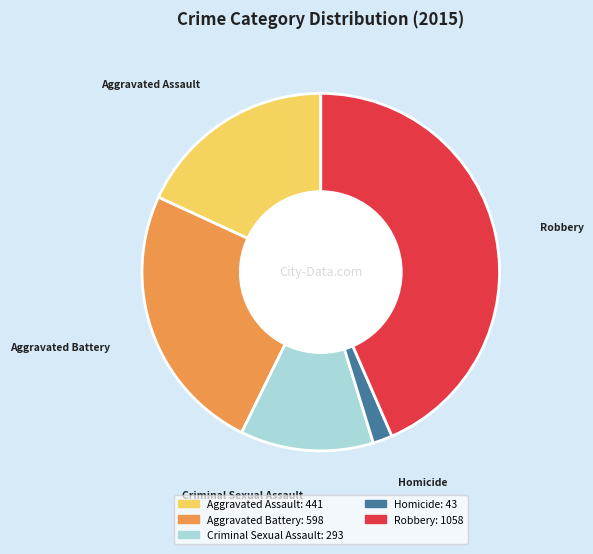

How many slices are in this pie chart?

5